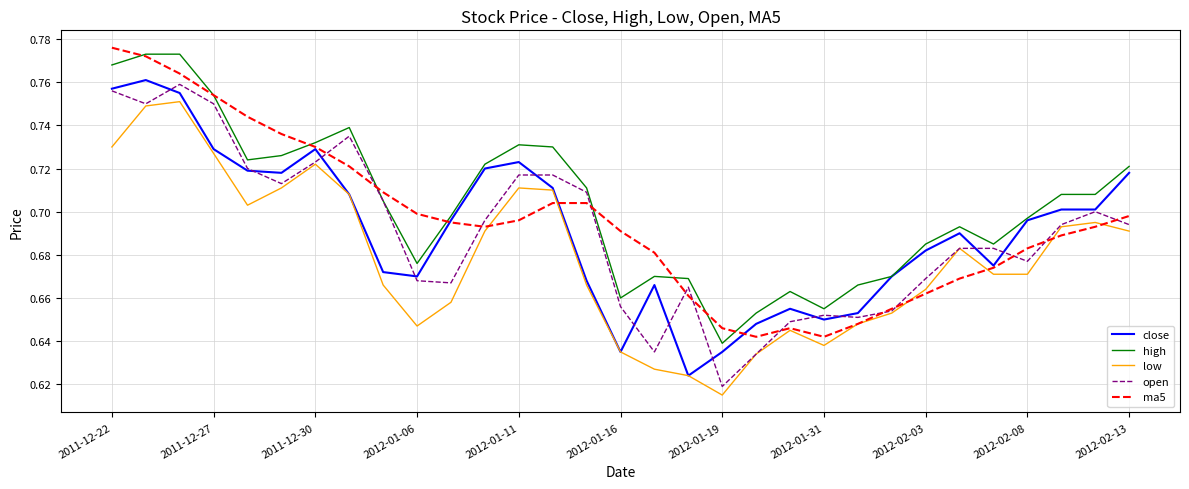

True or false: high and low intersect in this chart.

False